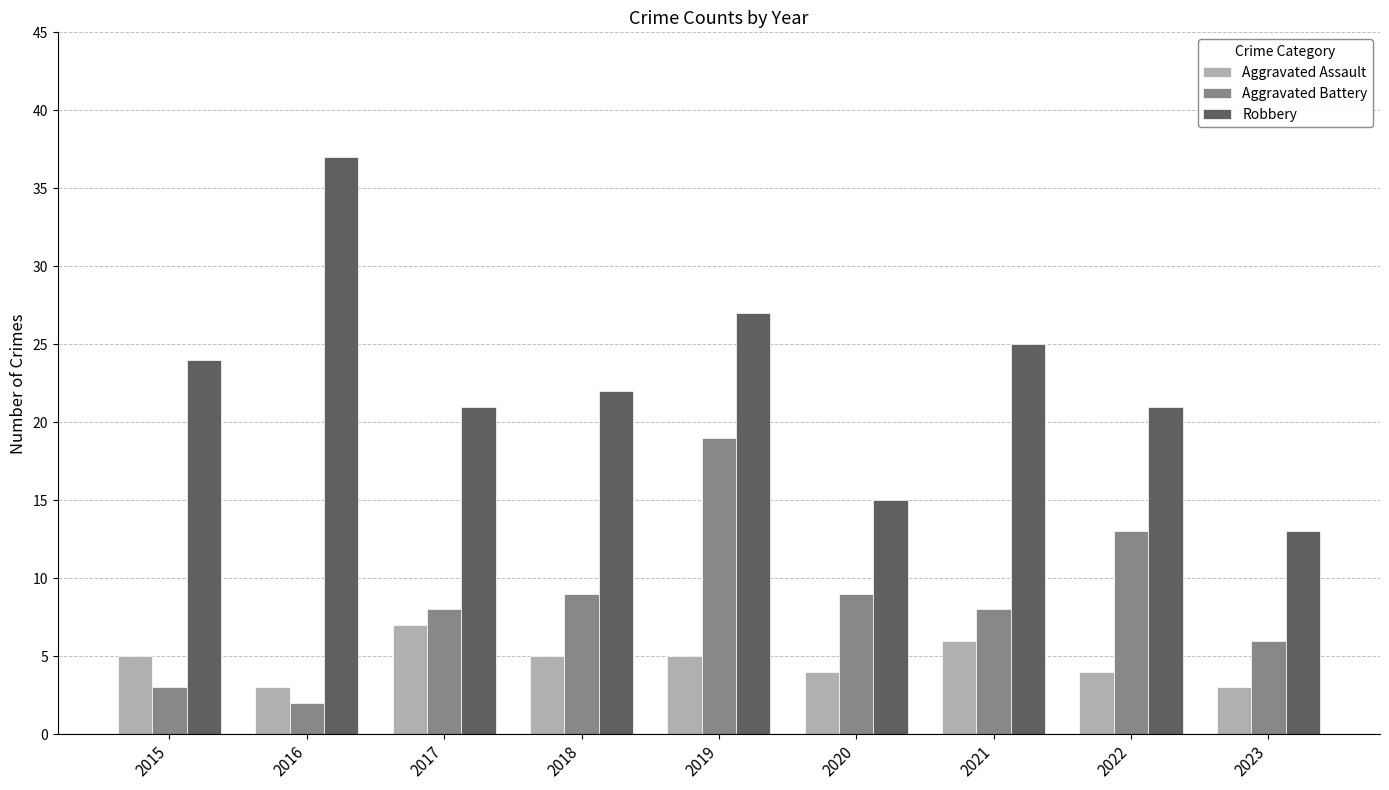

What is the approximate value of Robbery at 2020?

15